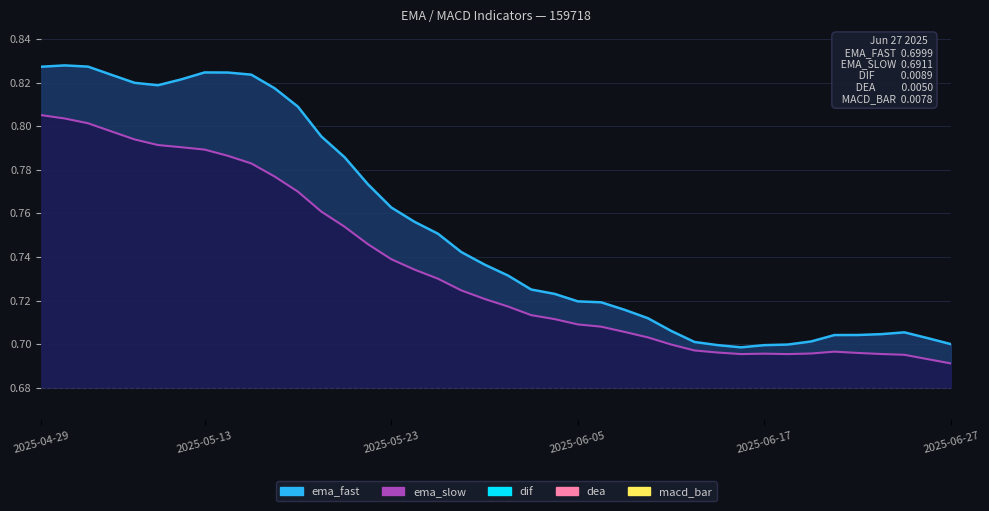

Rank the series by their maximum value, from highest to lowest.

ema_fast, ema_slow, dif, dea, macd_bar